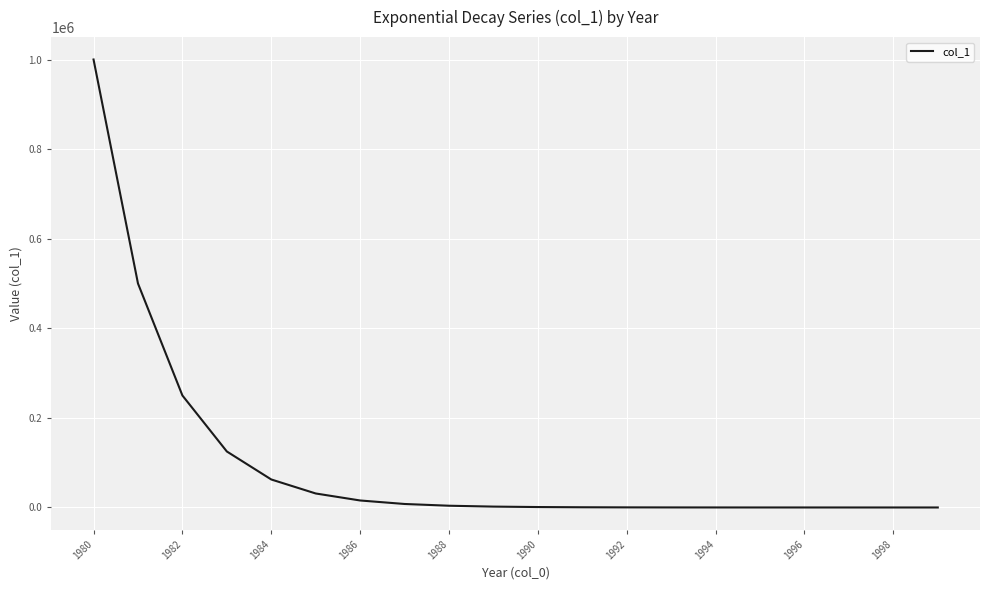

What is the maximum value shown in the chart?

1000000.0